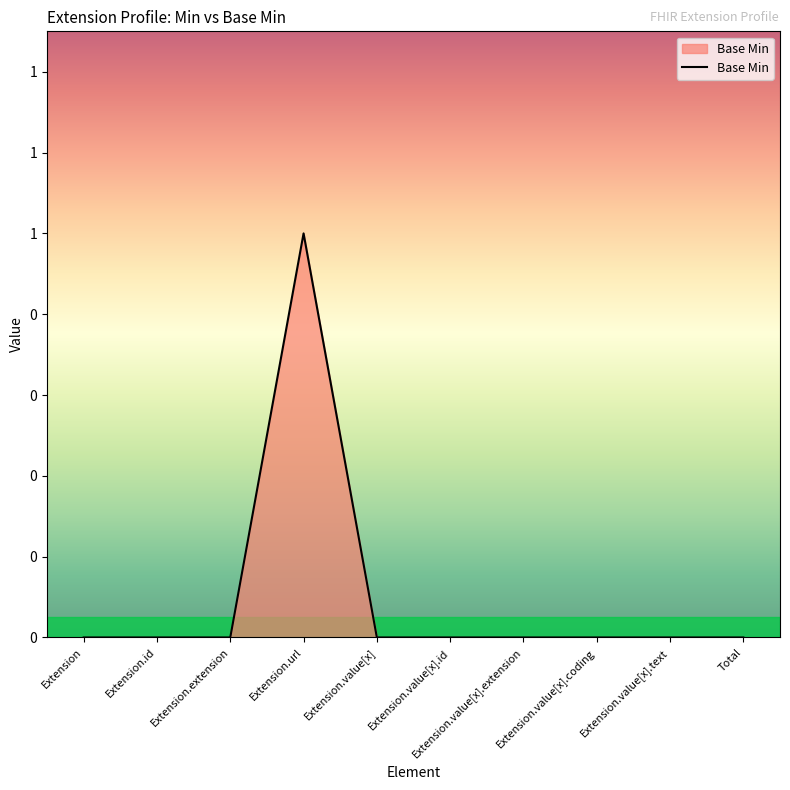

Is this an area chart (filled region under the line)?

Yes